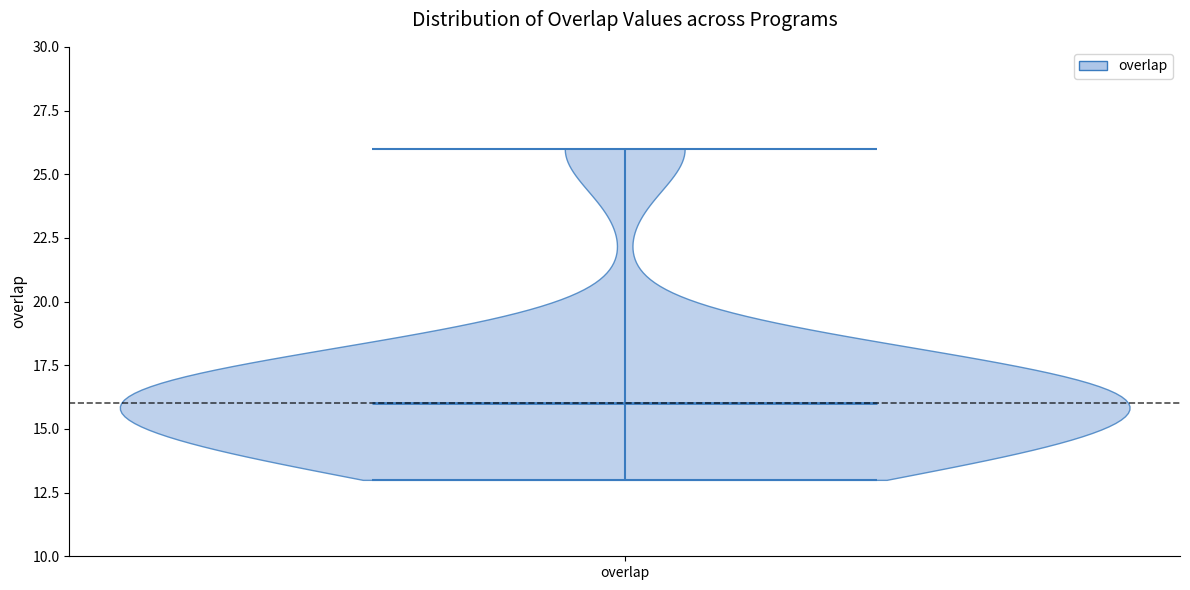

What is the lowest point the violin for overlap reaches on the y-axis? The values are not printed on the chart, so give them approximately, as read against the axis.

13